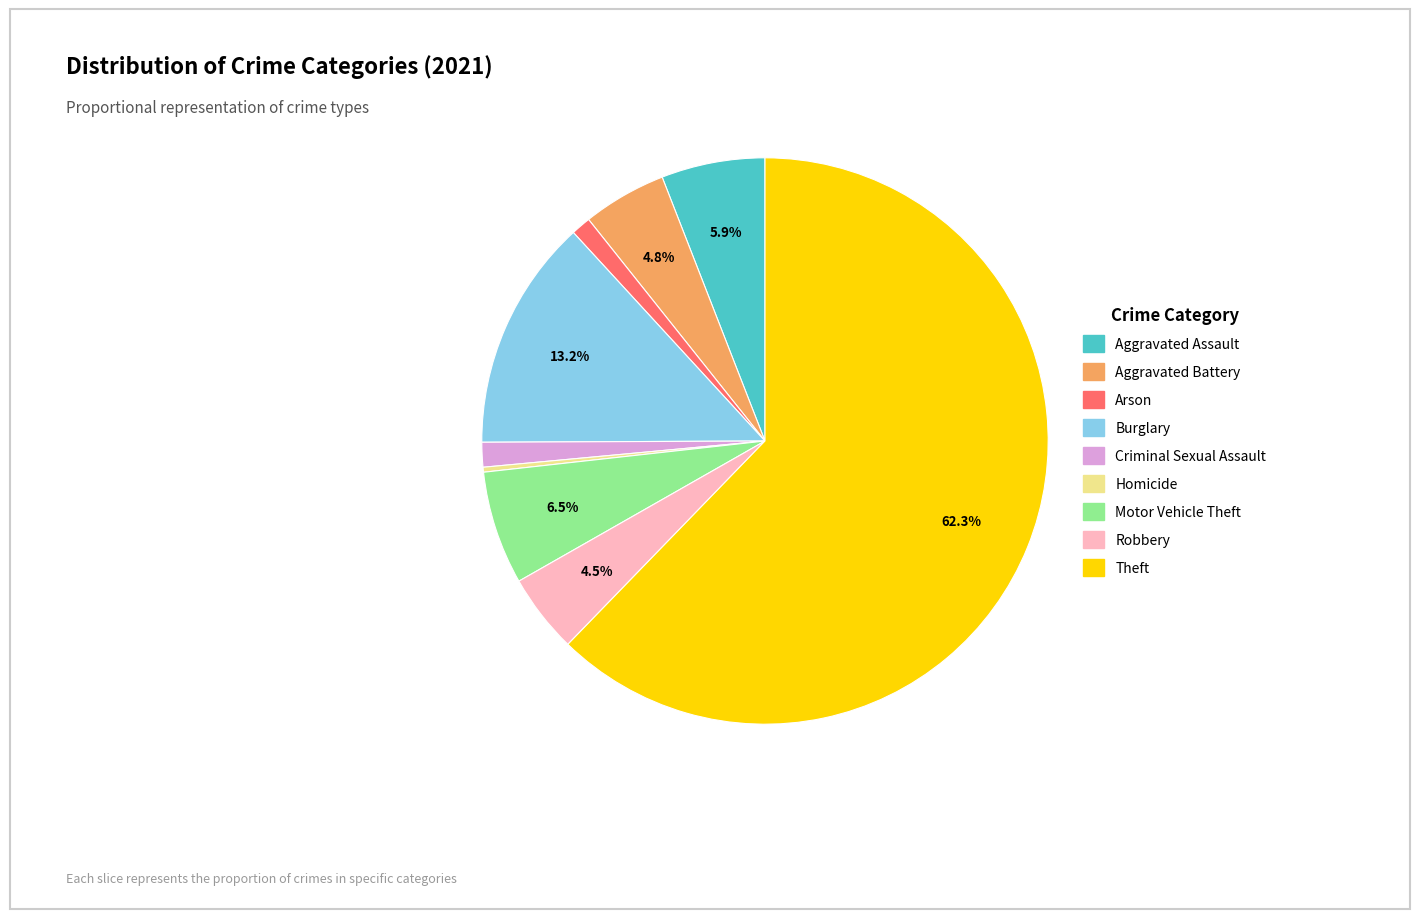

To the nearest percent, what is the difference between the largest and smallest slice percentages?

62%